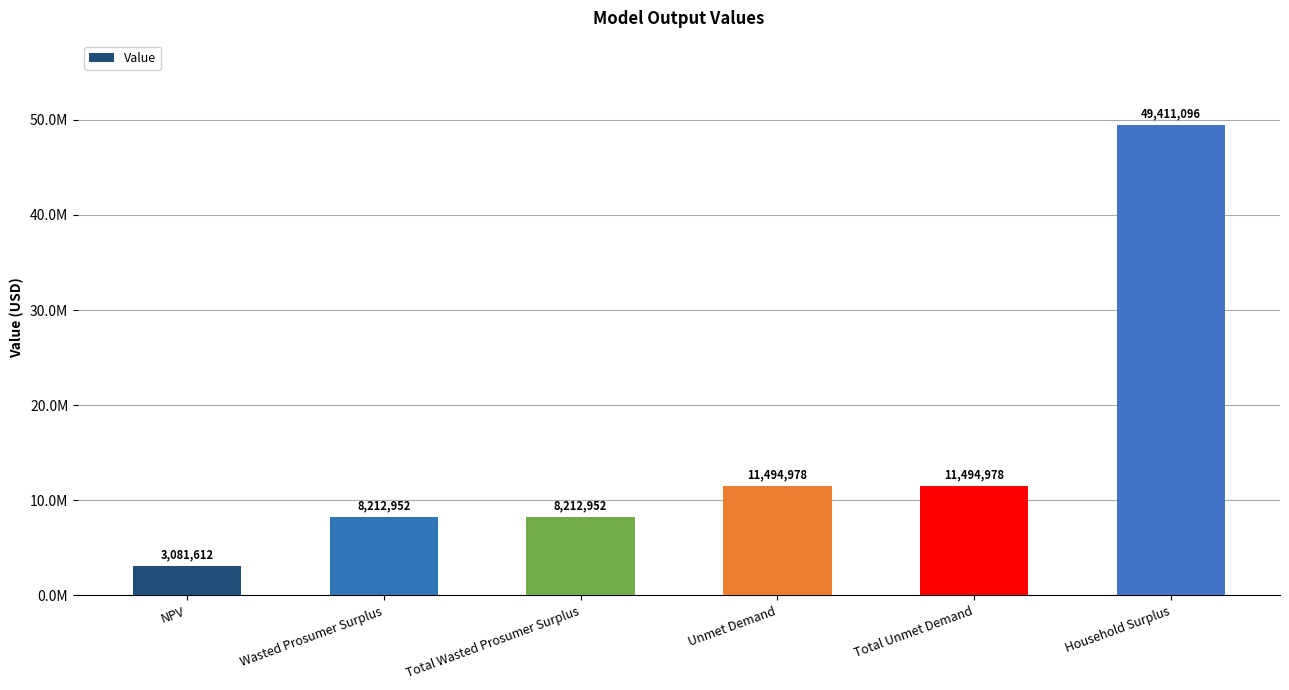

Is it true that the value at Total Wasted Prosumer Surplus is 5493416.2?

False